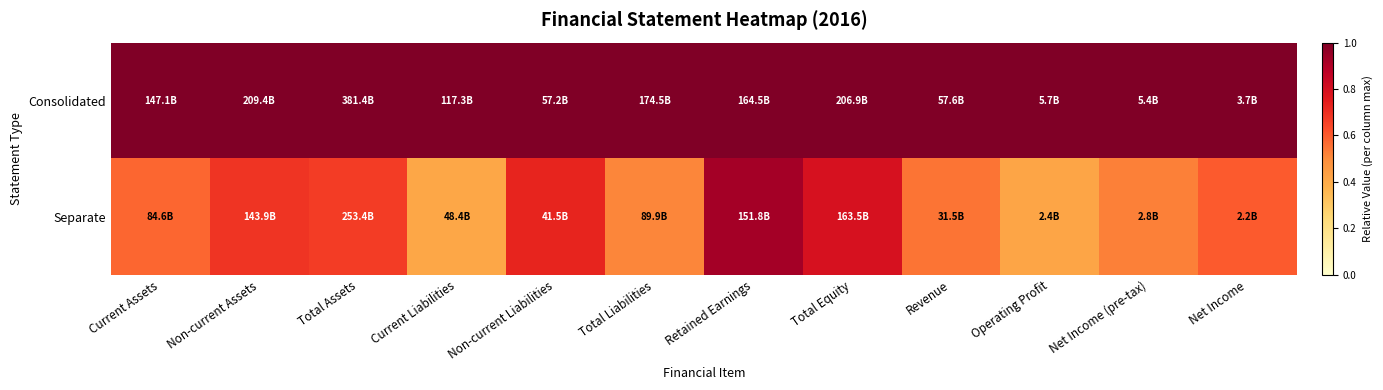

Rank the series at Current Assets from highest to lowest value.

Consolidated, Separate